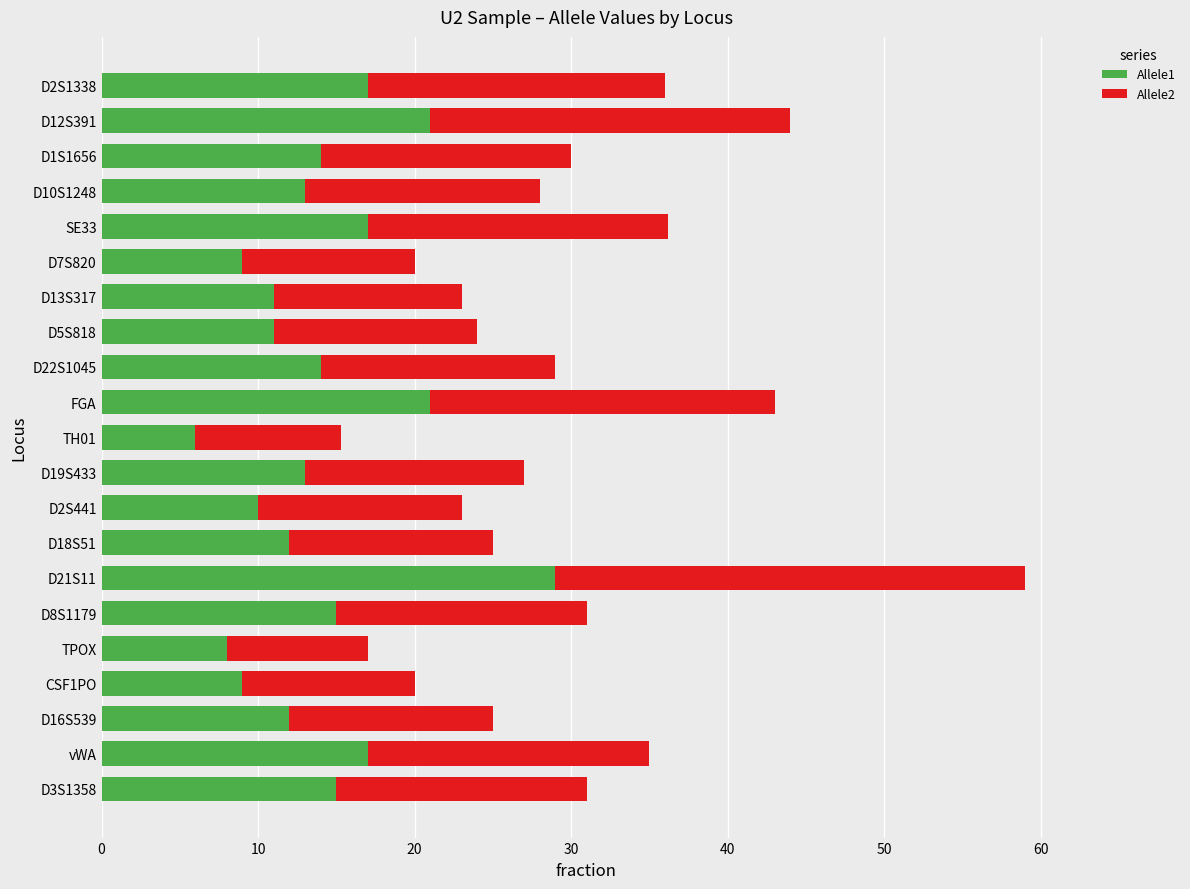

At which label does Allele1 reach its minimum?

TH01